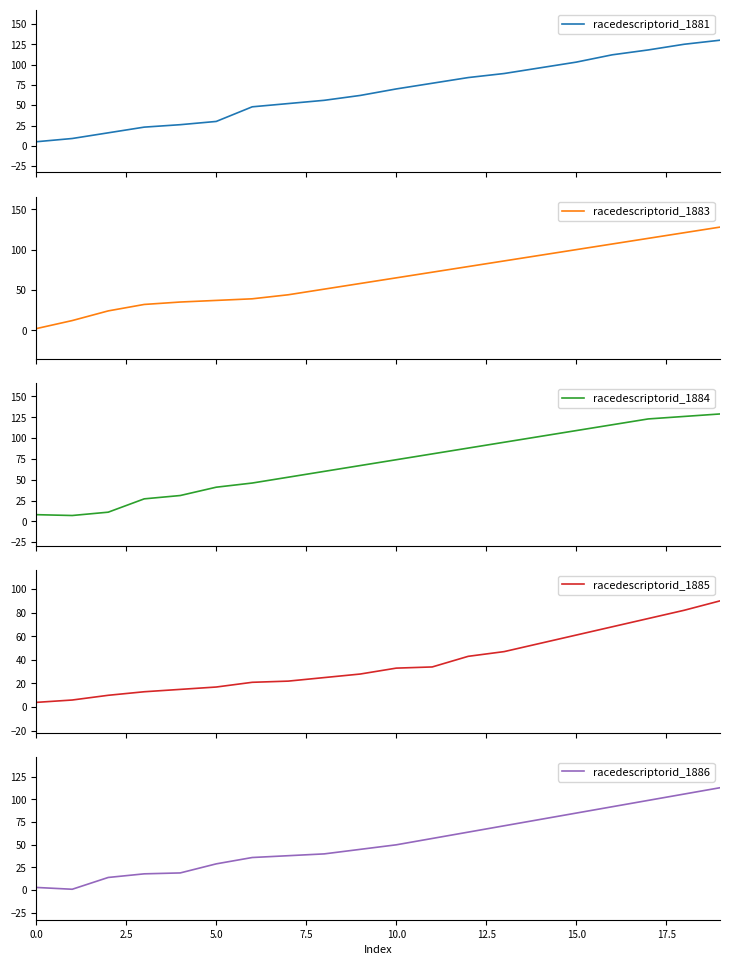

What is the average value of the racedescriptorid_1881 series?

67